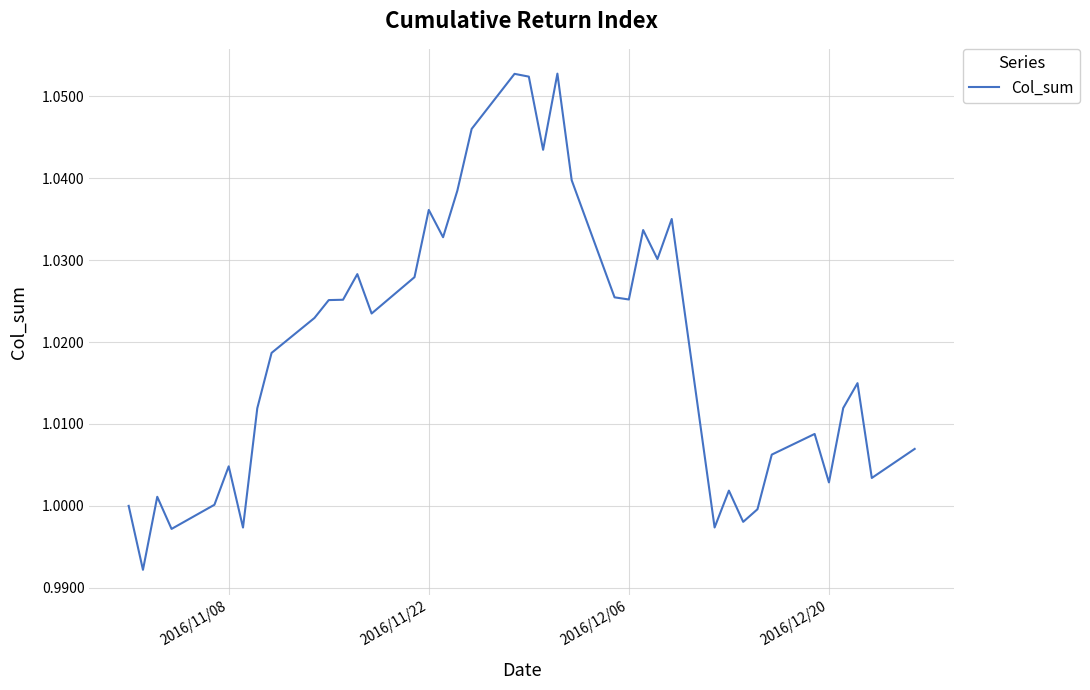

Is this an area chart (filled region under the line)?

No